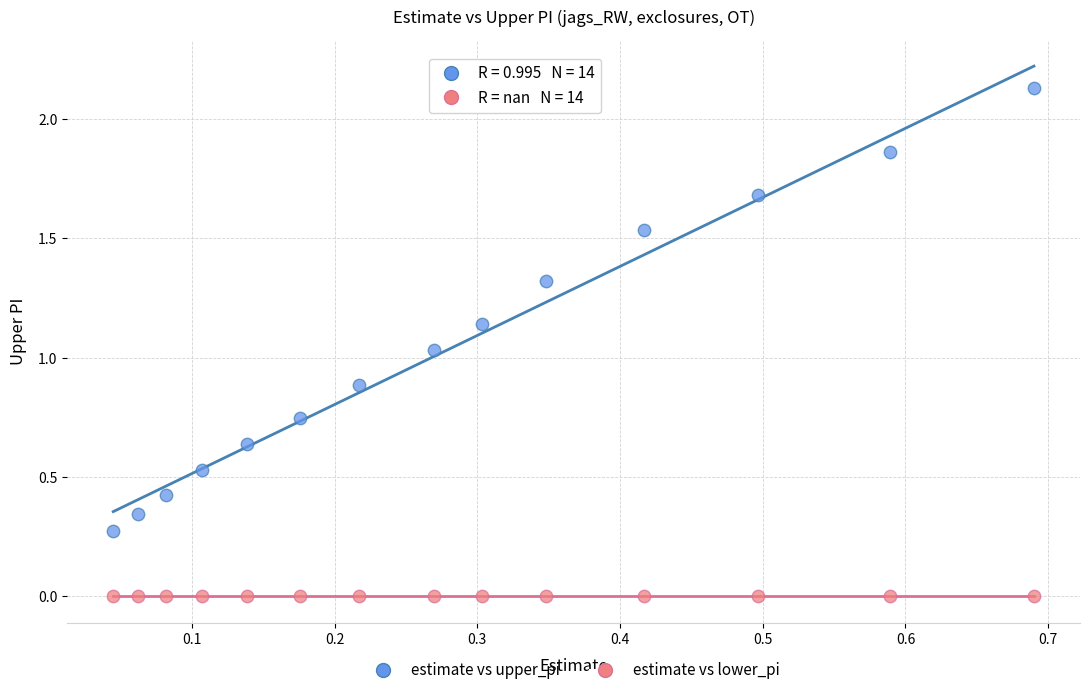

What are all the series names shown in the legend?

estimate vs upper_pi, estimate vs lower_pi